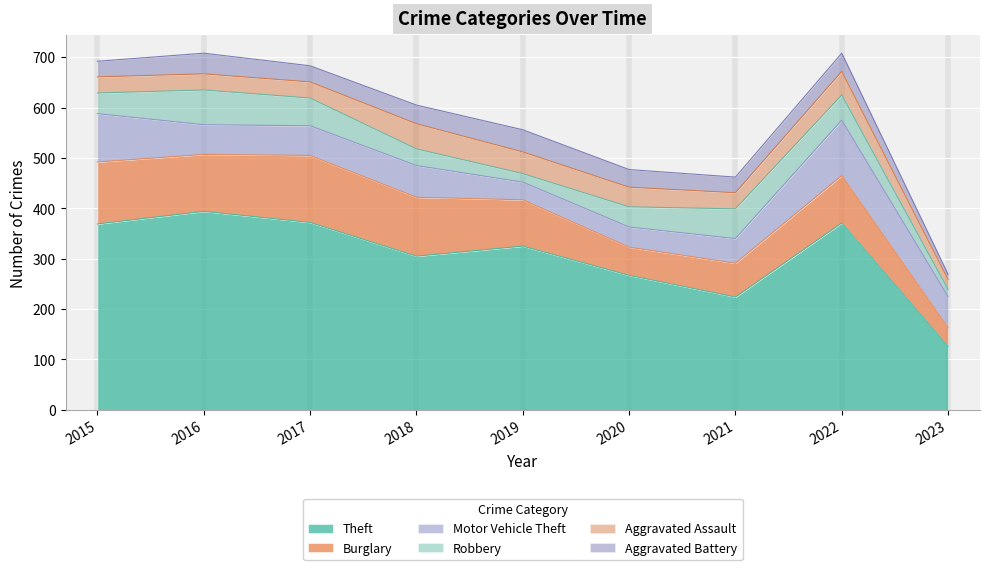

List the series in order of their peak value, highest first.

Theft, Burglary, Motor Vehicle Theft, Robbery, Aggravated Assault, Aggravated Battery